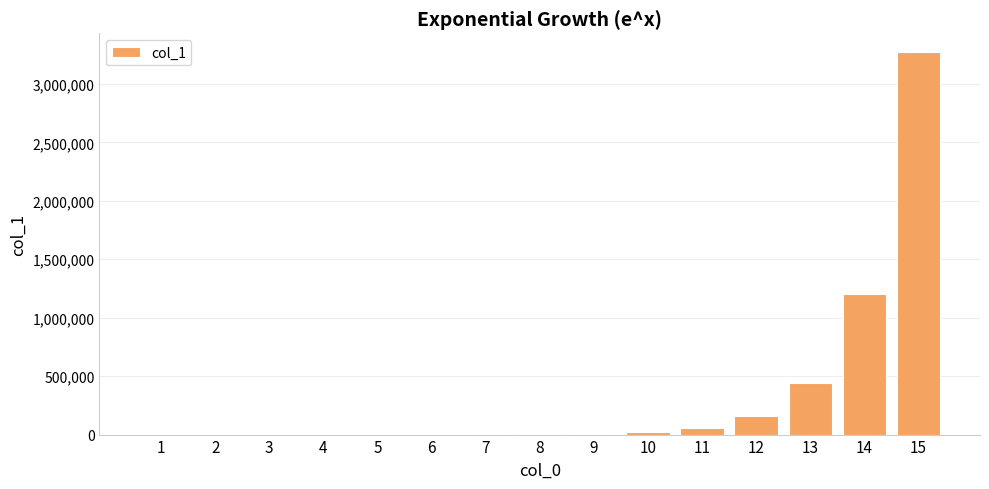

What is the maximum value shown in the chart?

3269017.4